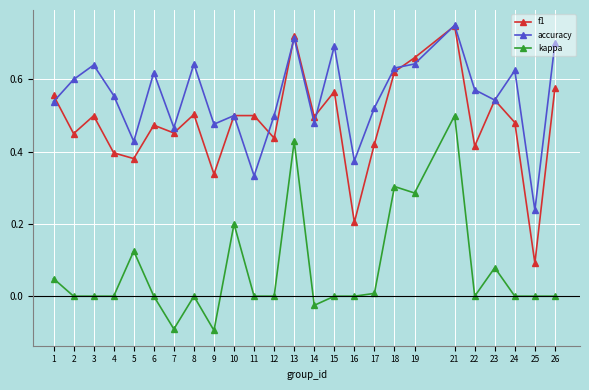

How many series are shown in this chart?

3